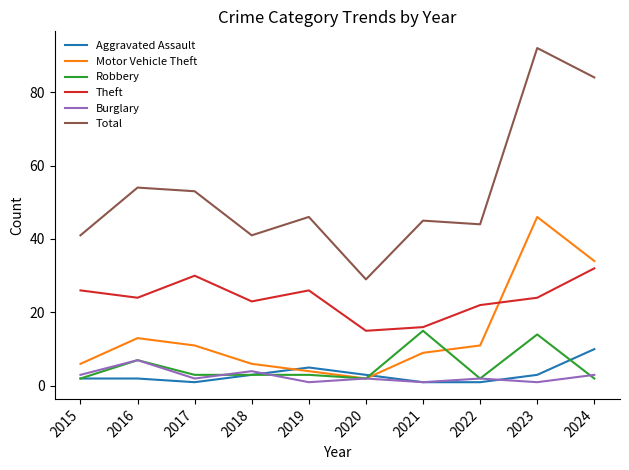

Reading left to right, transcribe all the data shown in this chart.

Aggravated Assault: 2	2	1	3	5	3	1	1	3	10
Motor Vehicle Theft: 6	13	11	6	4	2	9	11	46	34
Robbery: 2	7	3	3	3	2	15	2	14	2
Theft: 26	24	30	23	26	15	16	22	24	32
Burglary: 3	7	2	4	1	2	1	2	1	3
Total: 41	54	53	41	46	29	45	44	92	84